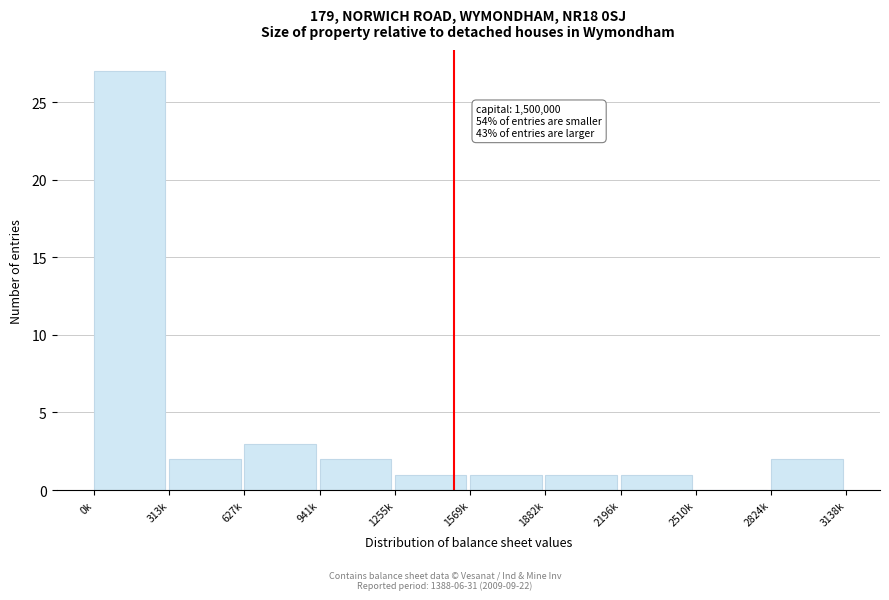

Reading right to left, transcribe all the data shown in this chart.

2824k=2	2510k=0	2196k=1	1882k=1	1569k=1	1255k=1	941k=2	627k=3	313k=2	0k=27